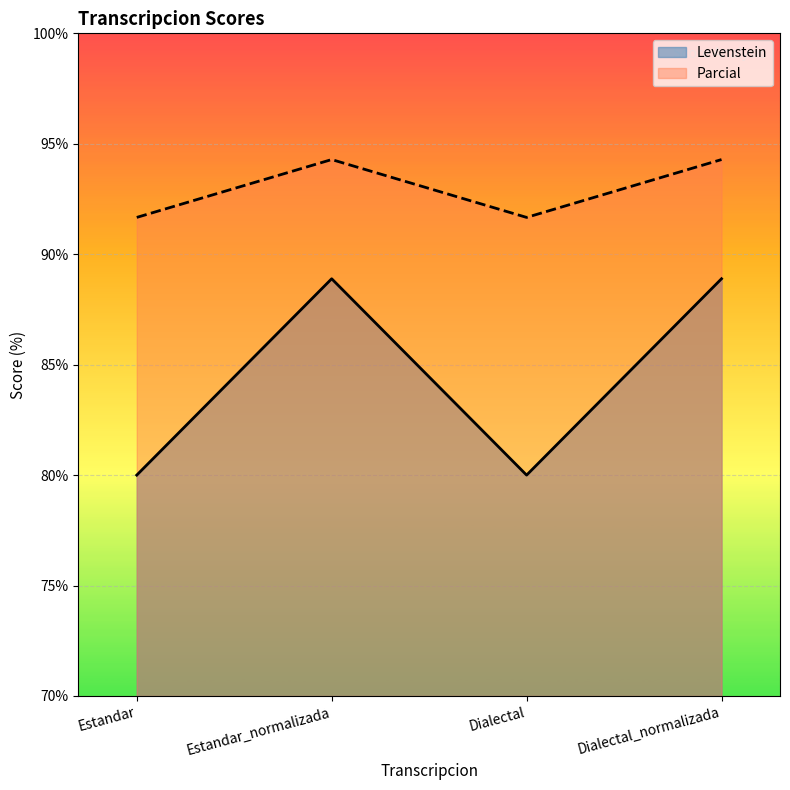

What is the sum of the Parcial values at Dialectal and Dialectal_normalizada?

186.0